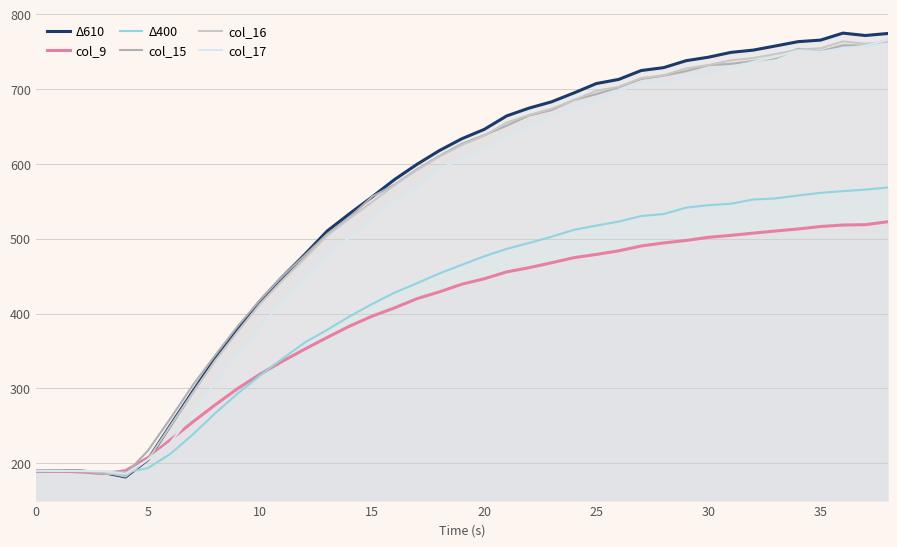

Which series has the widest spread of values?

Δ610